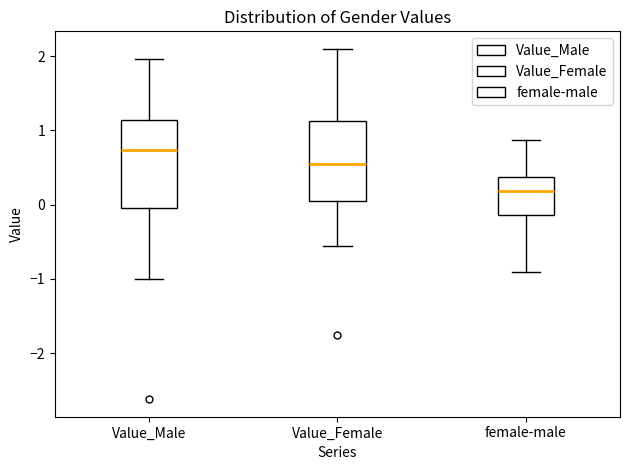

Reading left to right, read every box against the y-axis: the position of its median line, the range the box covers, and the ends of its whiskers. The values are not printed on the chart, so give them approximately, as read against the axis.

Value_Male: median 0.7, box 0.0 to 1.1, whiskers -1.0 to 2.0
Value_Female: median 0.5, box 0.1 to 1.1, whiskers -0.6 to 2.1
female-male: median 0.2, box -0.1 to 0.4, whiskers -0.9 to 0.9